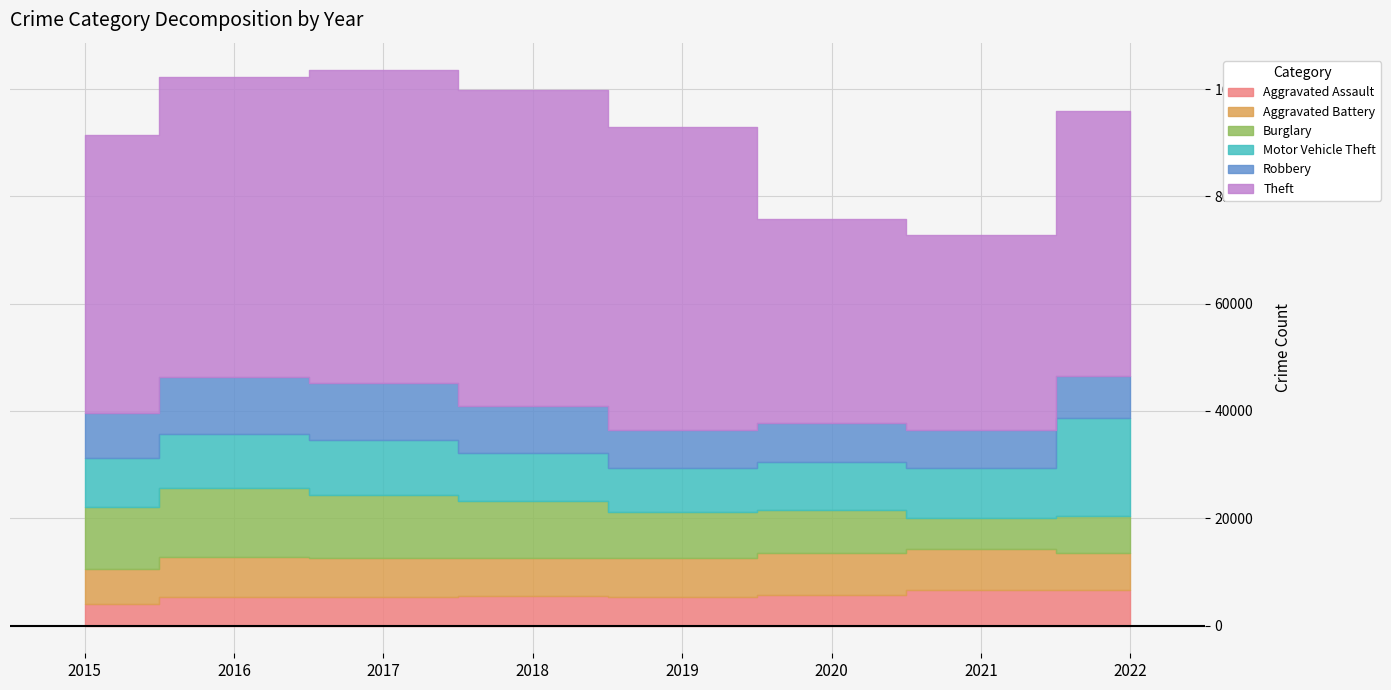

Where is the first local minimum for Aggravated Assault?

2019